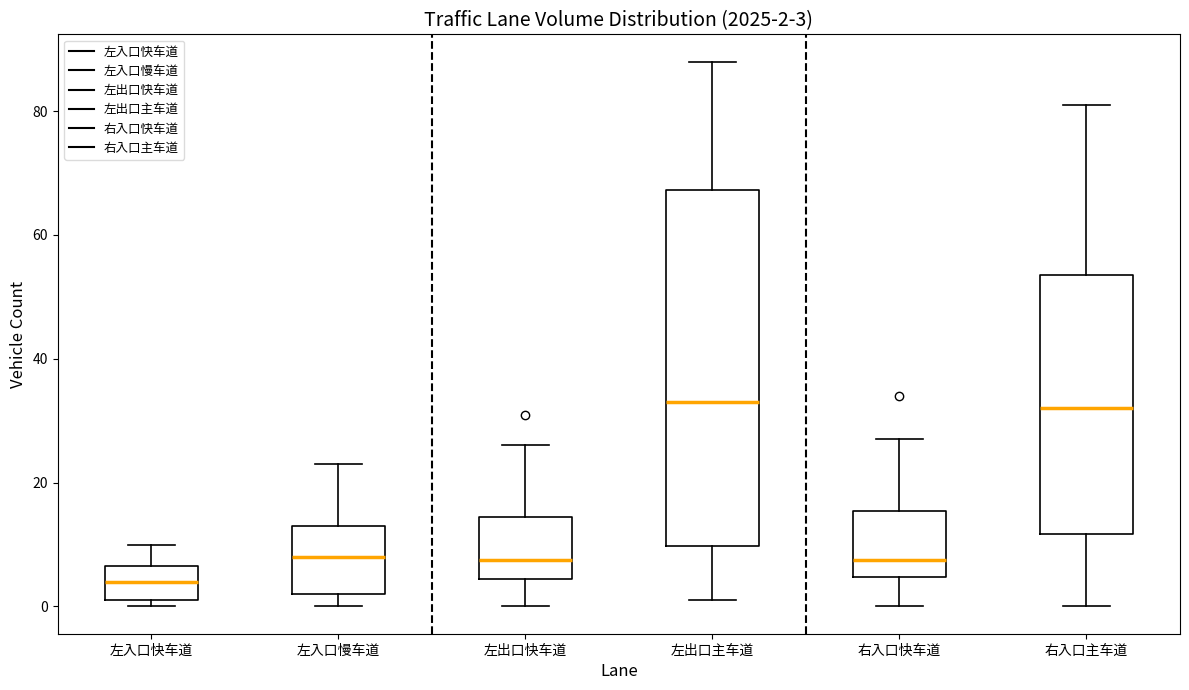

Which box is the tallest, from its lower edge to its upper edge?

左出口主车道